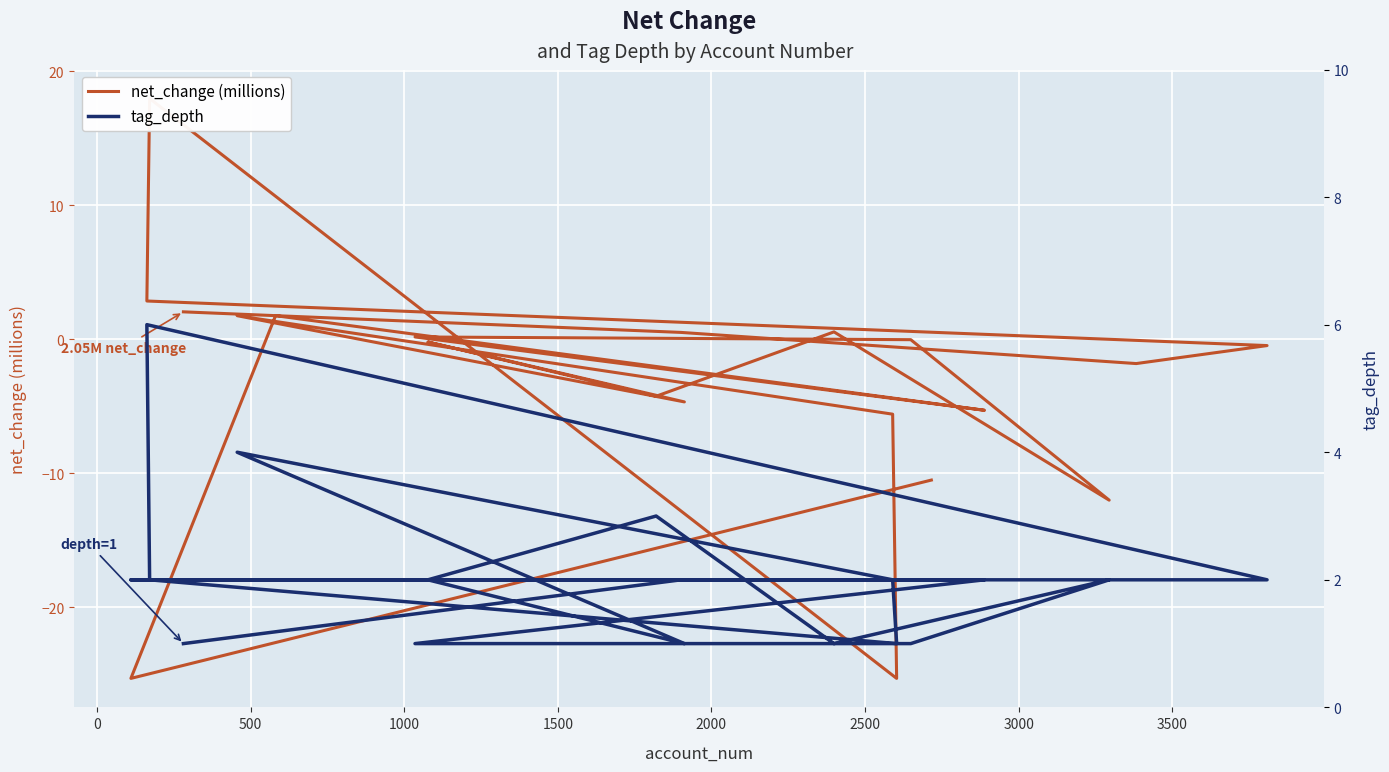

What is the difference between the maximum and second lowest values in the tag_depth series?

5.0